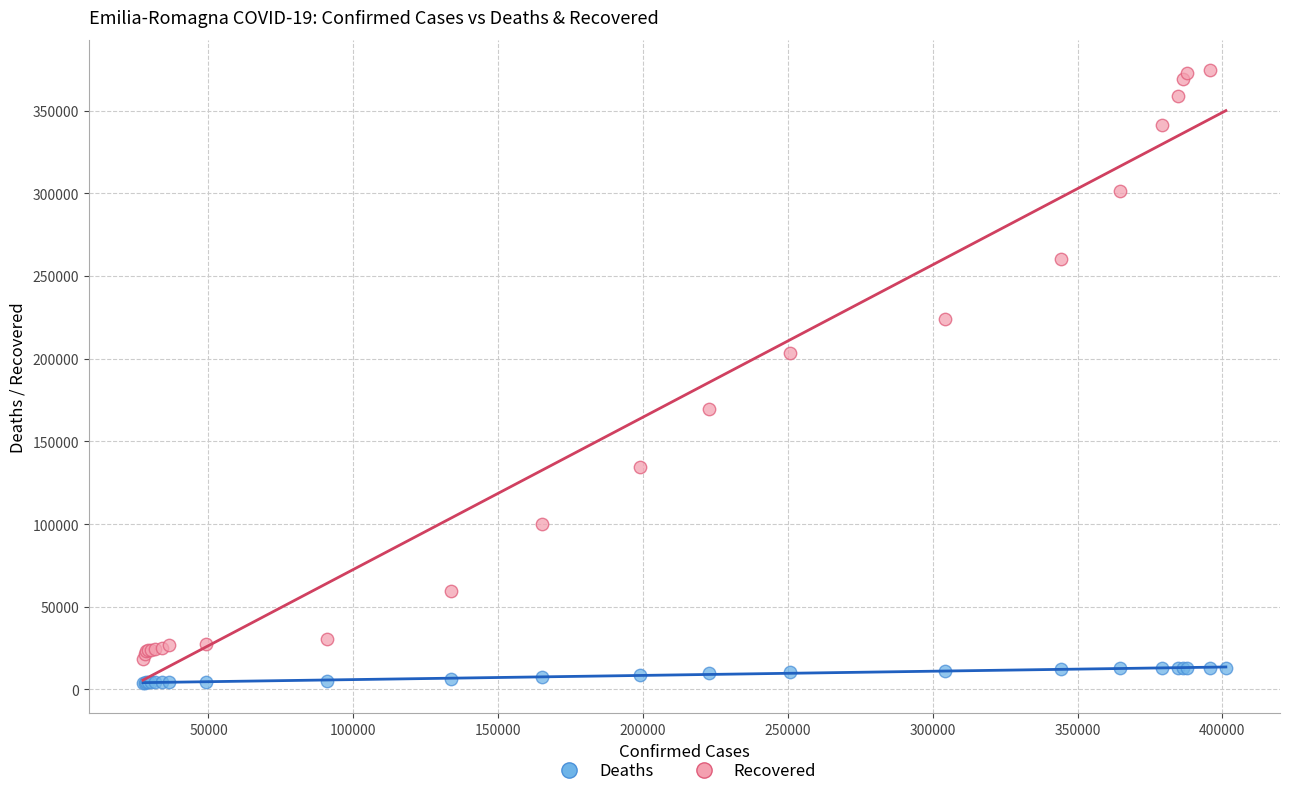

Which series has the widest spread of Y values?

Recovered